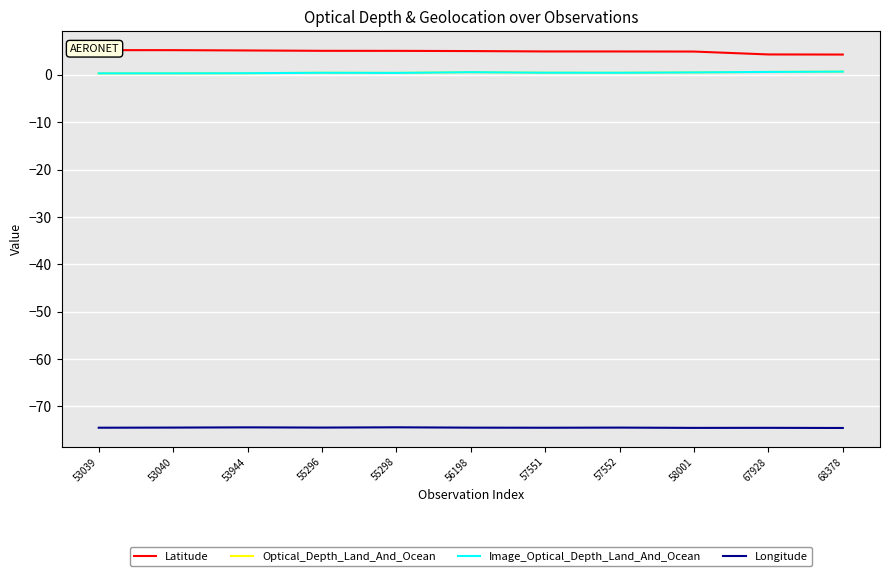

In Optical_Depth_Land_And_Ocean, how many points are higher than both neighbors (excluding endpoints)?

2